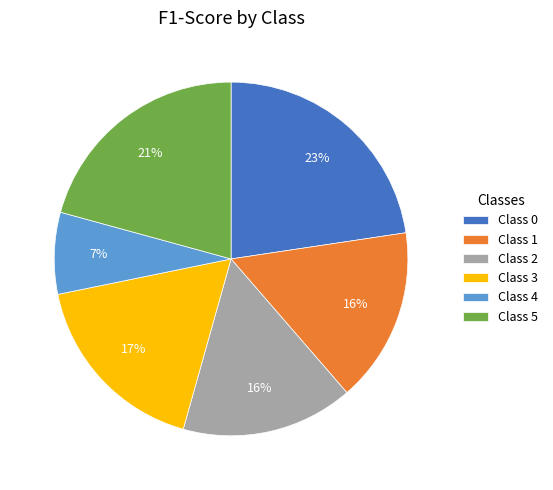

Which slice is the smallest?

Class 4